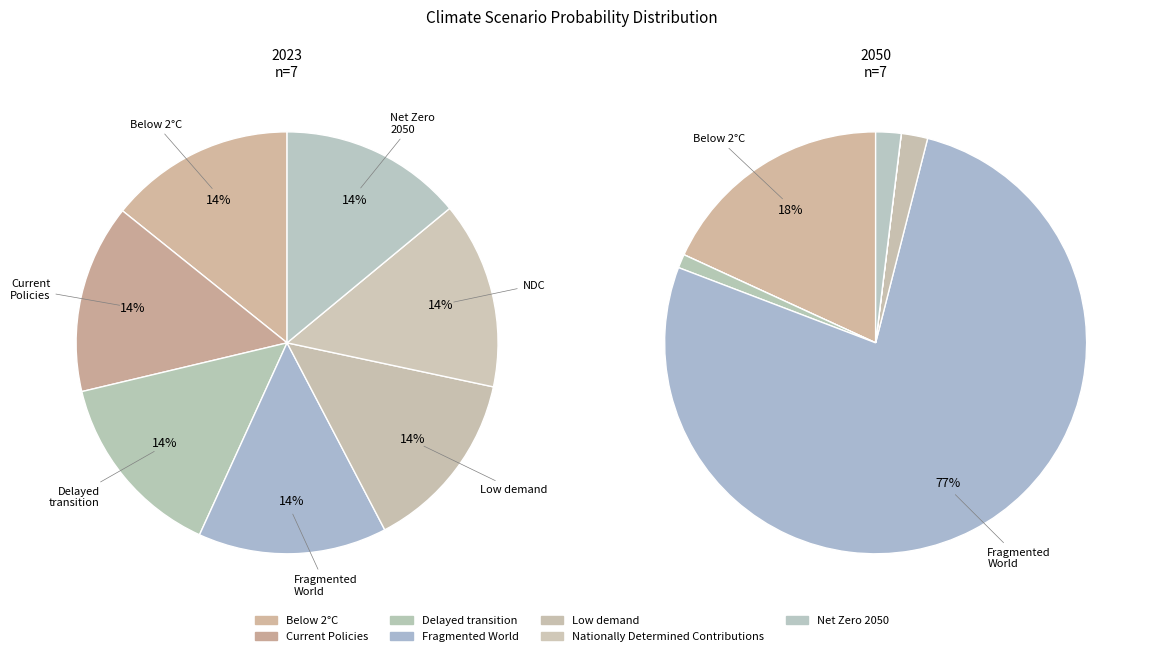

True or false: 2 accounts for 11% of the total.

False